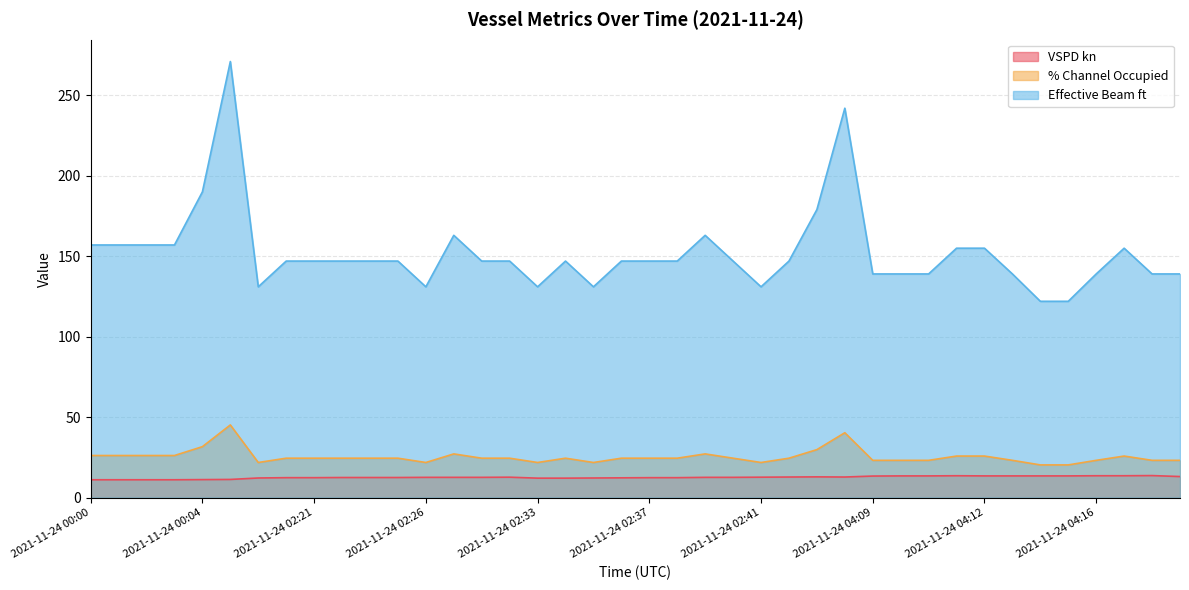

What is the difference between the maximum and minimum values in the Effective Beam ft series?

149.0